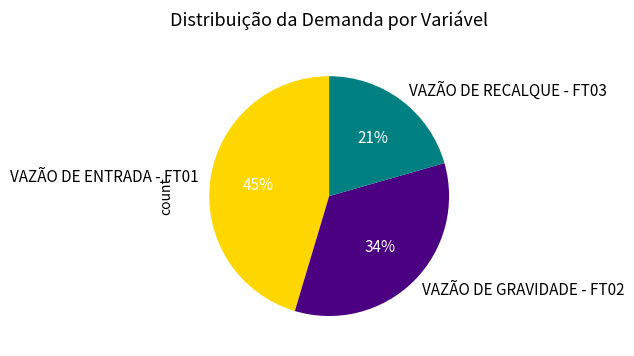

Is VAZÃO DE RECALQUE - FT03 the majority of the pie?

No